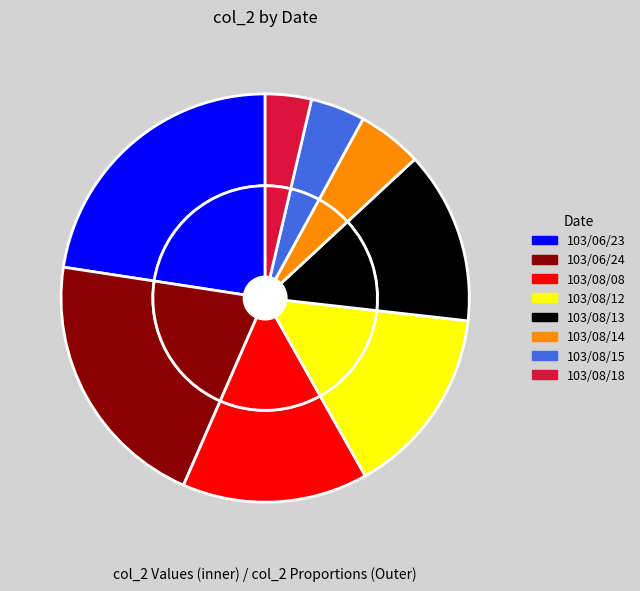

To the nearest percent, what is the difference between the largest and smallest slice percentages?

19%